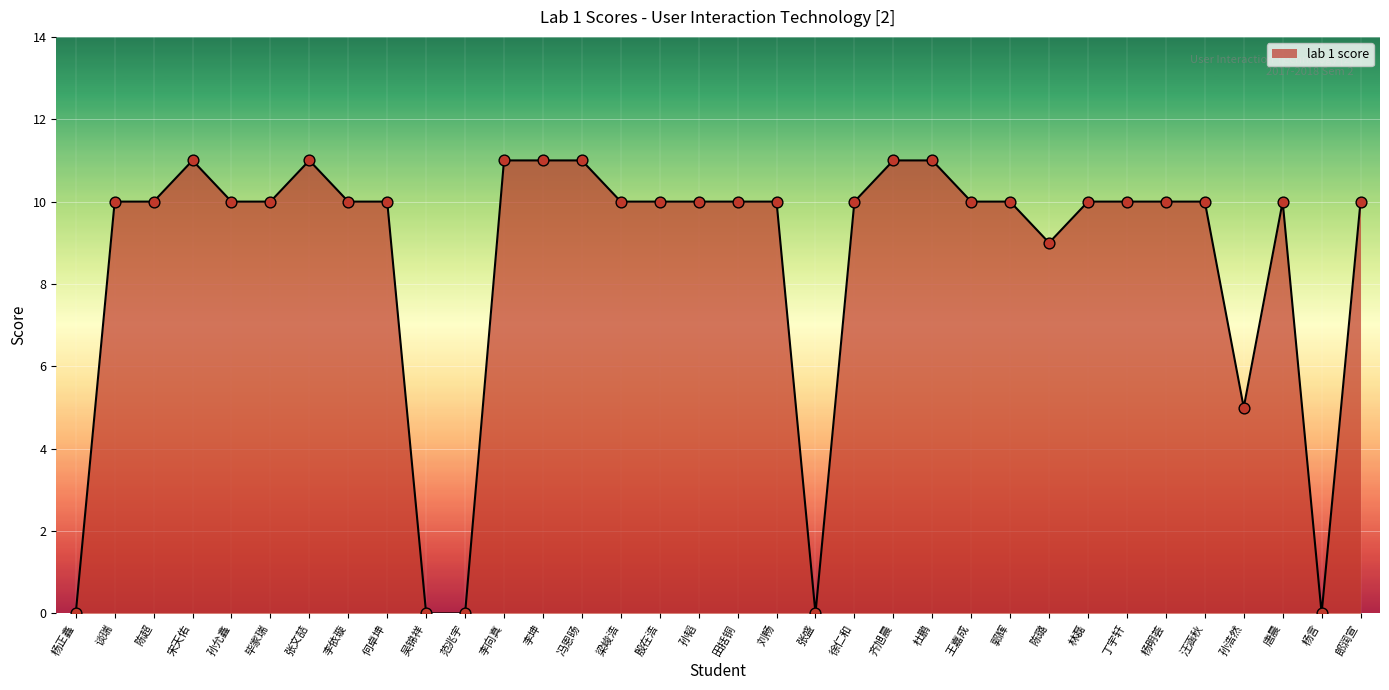

Between 谈瑞 and 杨言, which is larger?

谈瑞